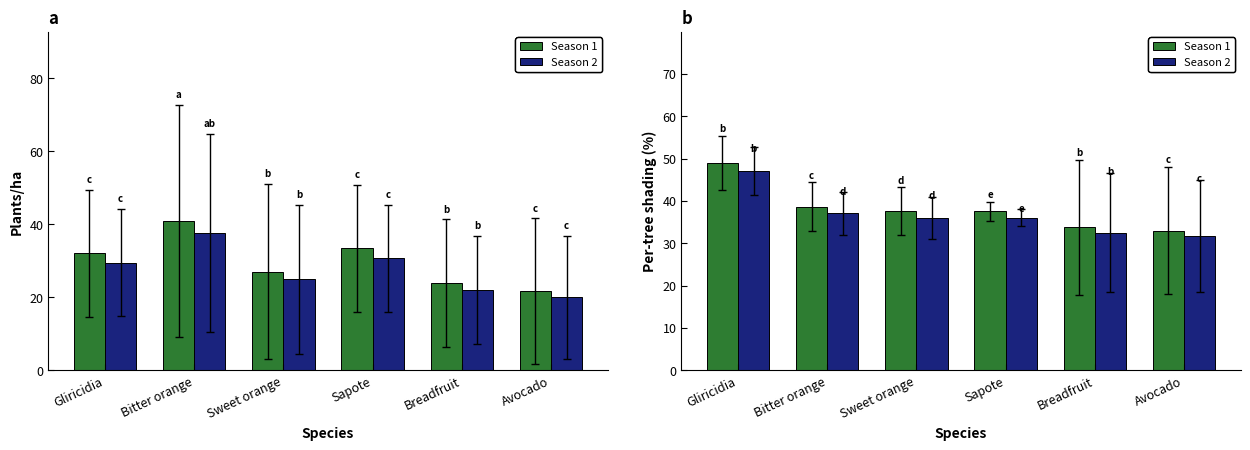

At which category is the sum across all series the highest?

Gliricidia